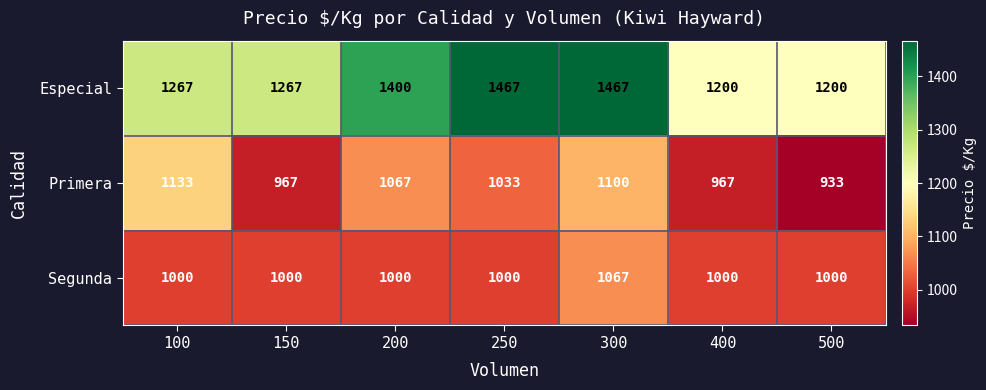

What is the approximate value of Primera at 150, to the nearest 5?

965